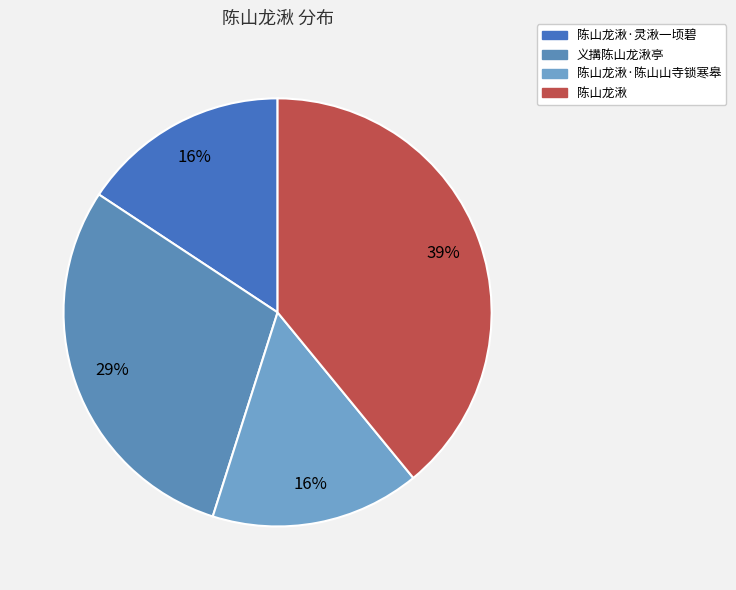

Is 陈山龙湫·陈山山寺锁寒皋 the majority of the pie?

No